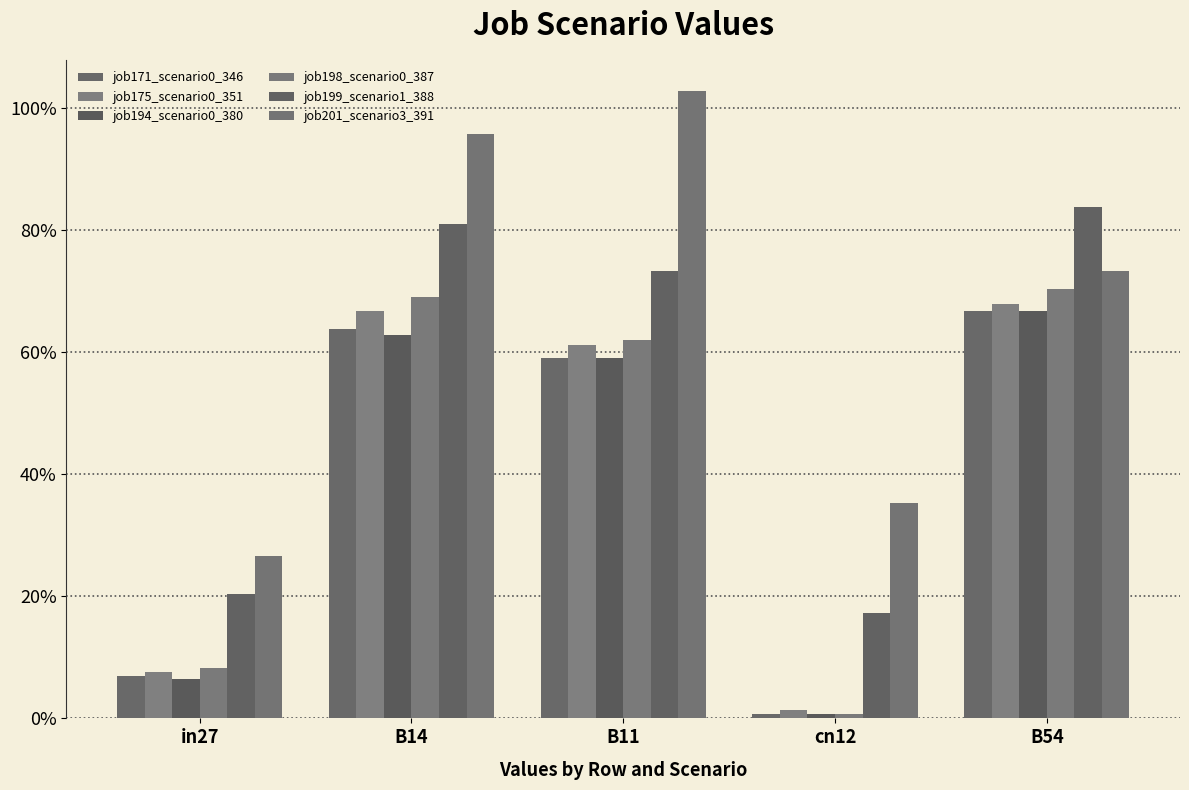

Does the chart contain any negative values?

No